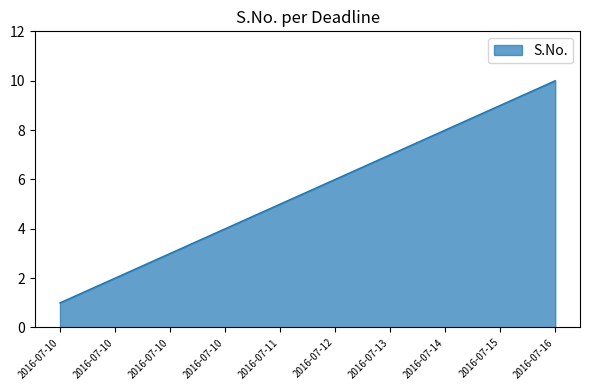

Is this an area chart (filled region under the line)?

Yes